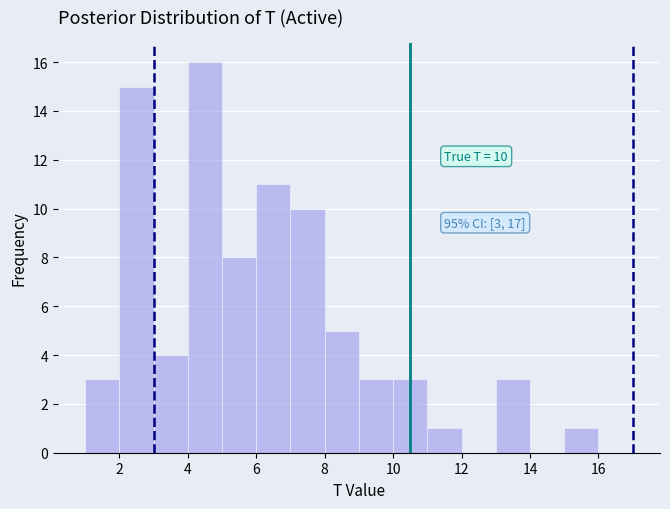

Over which range of the x-axis is the bar tallest?

4 to 5